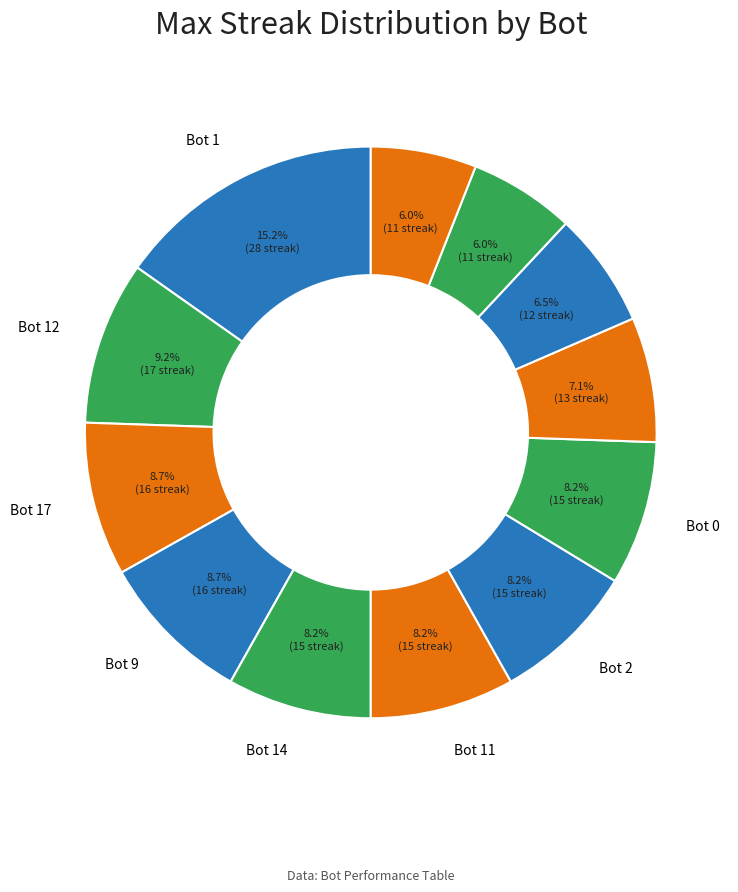

What is the largest slice in the pie chart?

Bot 1